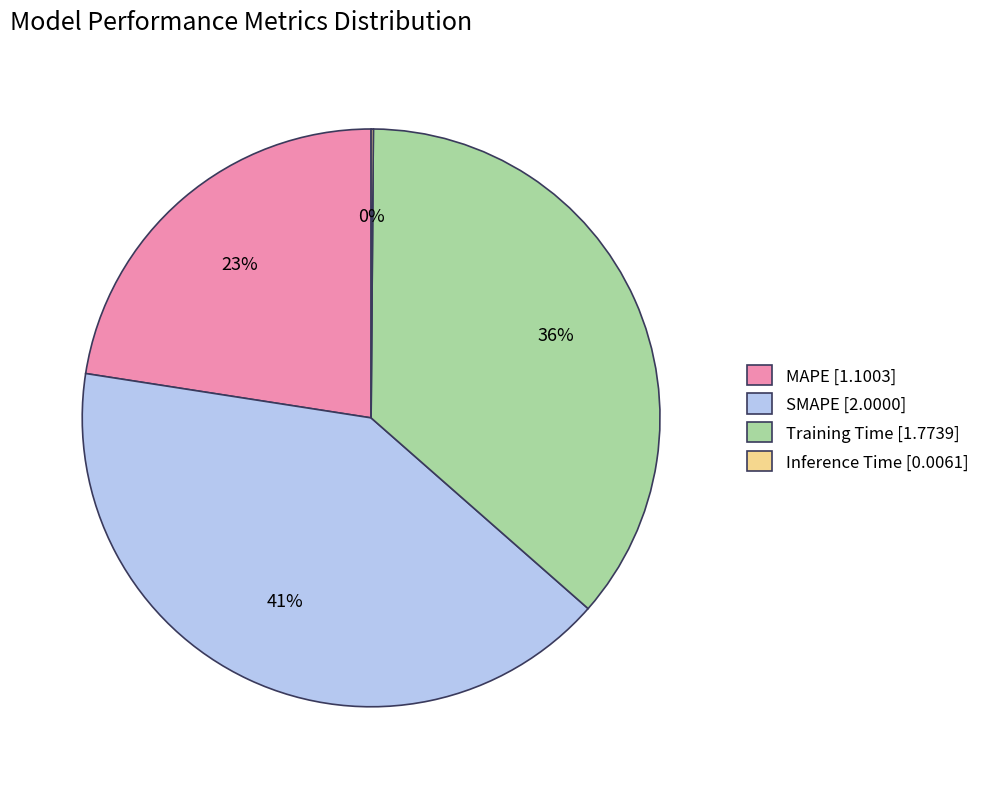

Combined, do Training Time and MAPE account for over 50%?

Yes